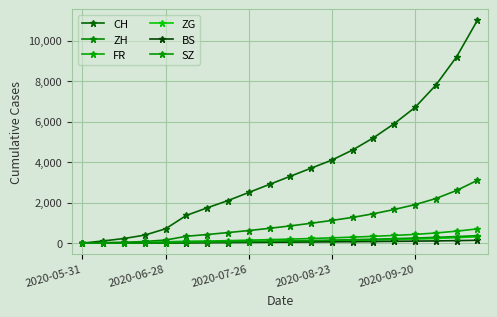

What is the average value of the CH series?

3677